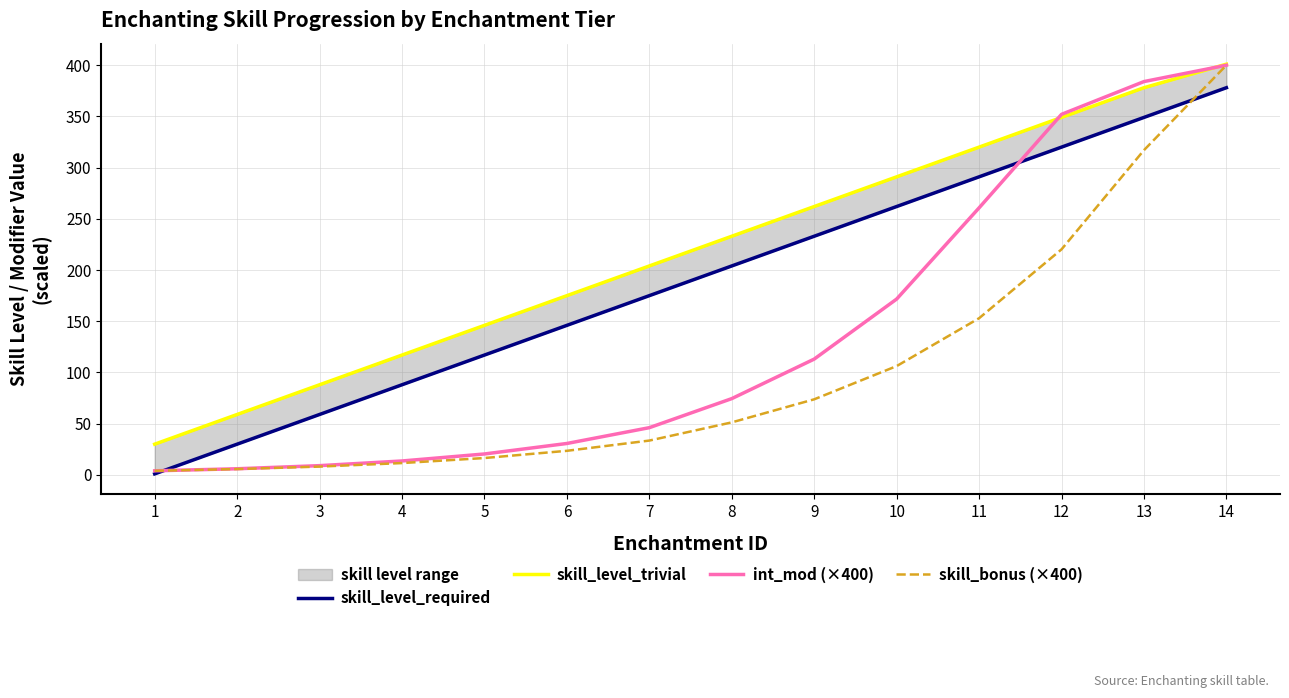

Reading left to right, what are all the values shown in this chart?

skill_level_required: 1=1.0	2=30.0	3=59.0	4=88.0	5=117.0	6=146.0	7=175.0	8=204.0	9=233.0	10=262.0	11=291.0	12=320.0	13=349.0	14=378.0
skill_level_trivial: 1=30.0	2=59.0	3=88.0	4=117.0	5=146.0	6=175.0	7=204.0	8=233.0	9=262.0	10=291.0	11=320.0	12=349.0	13=378.0	14=401.0
int_mod (×400): 1=4.0	2=6.0	3=9.0	4=13.6	5=20.4	6=30.7	7=46.1	8=74.5	9=113.1	10=171.7	11=260.7	12=352.0	13=384.0	14=400.0
skill_bonus (×400): 1=4.0	2=5.7	3=8.1	4=11.6	5=16.5	6=23.5	7=33.5	8=51.3	9=73.8	10=106.2	11=153.0	12=220.2	13=317.0	14=400.0